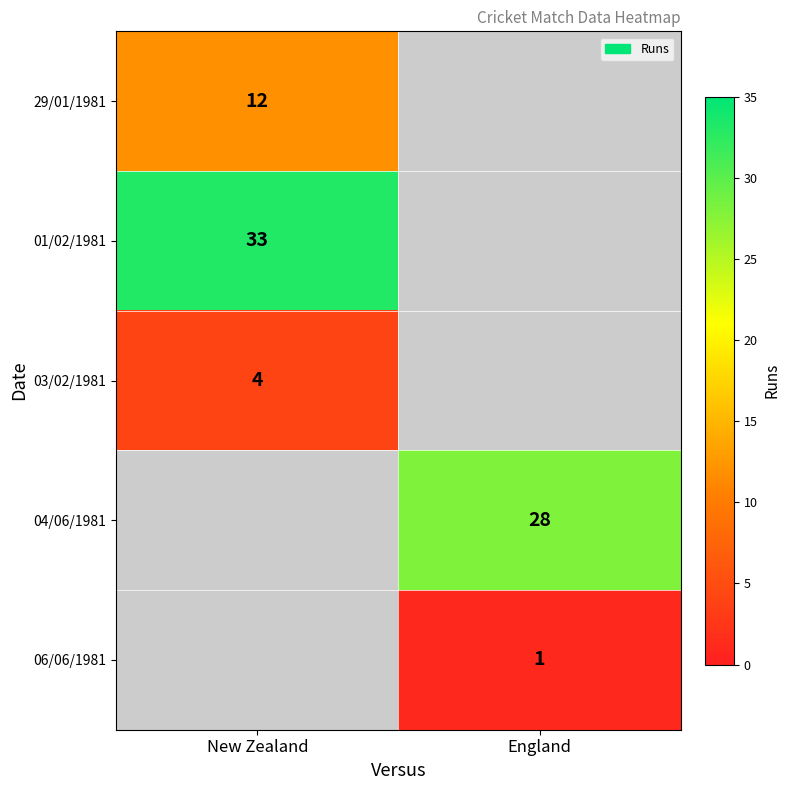

The value of 04/06/1981 at England is 28. True or false?

True